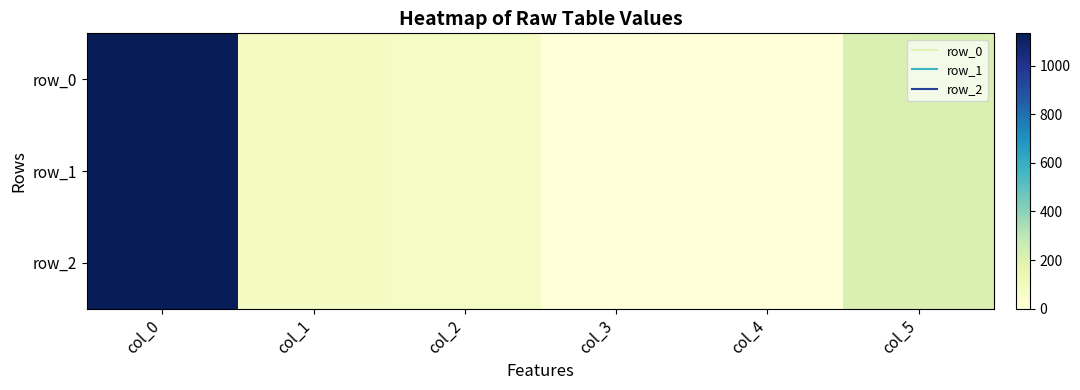

Which has a higher value, col_0 or col_3?

col_0